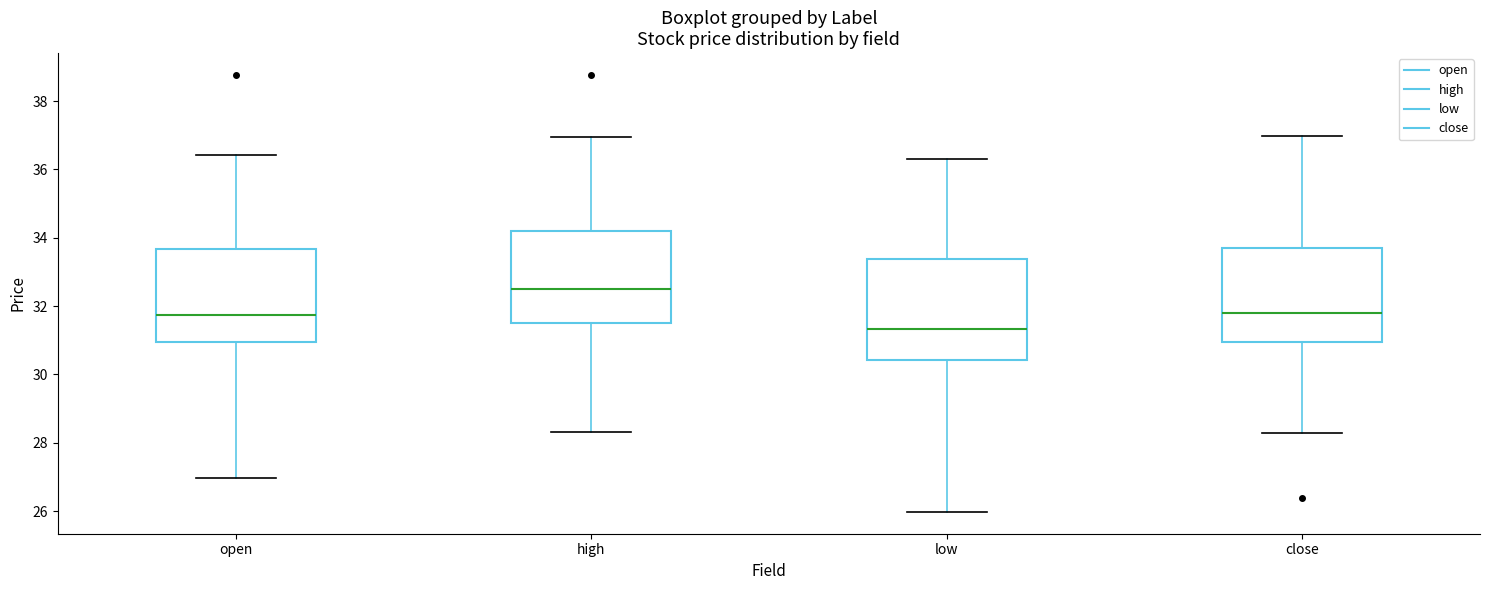

Reading left to right, transcribe this box plot: for each box, give where its median line is, the range the box spans, and where its two whiskers end, as read against the y-axis. The values are not printed on the chart, so give them approximately, as read against the axis.

open: median 31.8, box 31.0 to 33.6, whiskers 27.0 to 36.4
high: median 32.4, box 31.6 to 34.2, whiskers 28.4 to 37.0
low: median 31.4, box 30.4 to 33.4, whiskers 26.0 to 36.4
close: median 31.8, box 31.0 to 33.6, whiskers 28.2 to 37.0